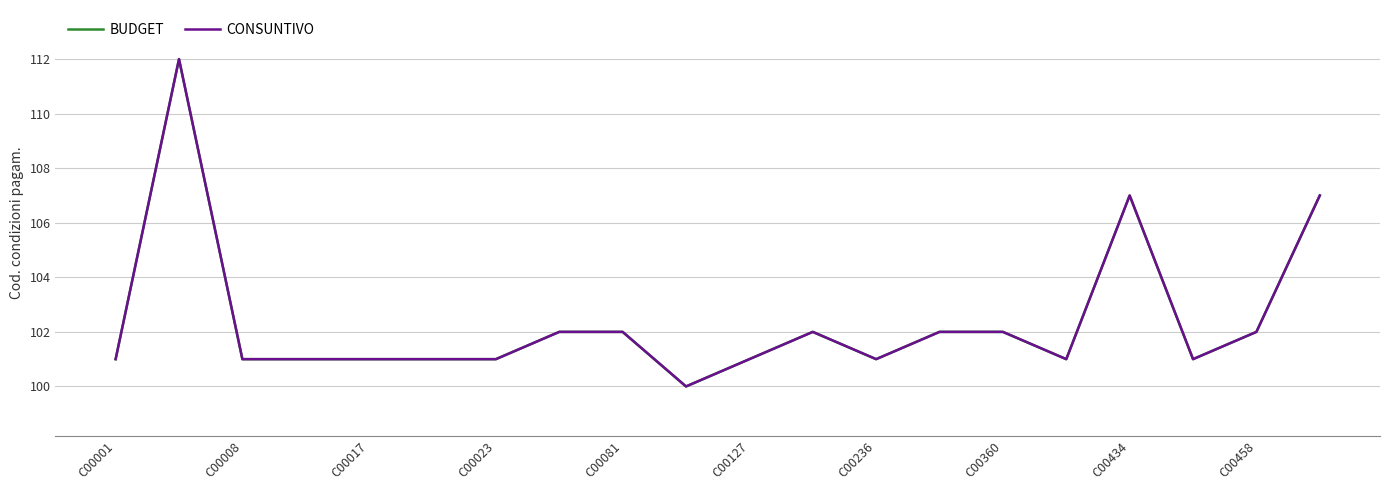

Does the chart have visible grid lines?

Yes